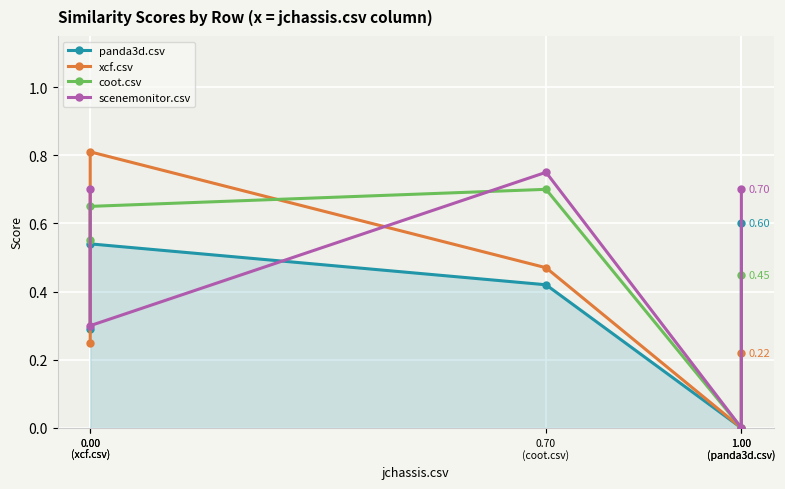

In xcf.csv, how many points are lower than both neighbors (excluding endpoints)?

1